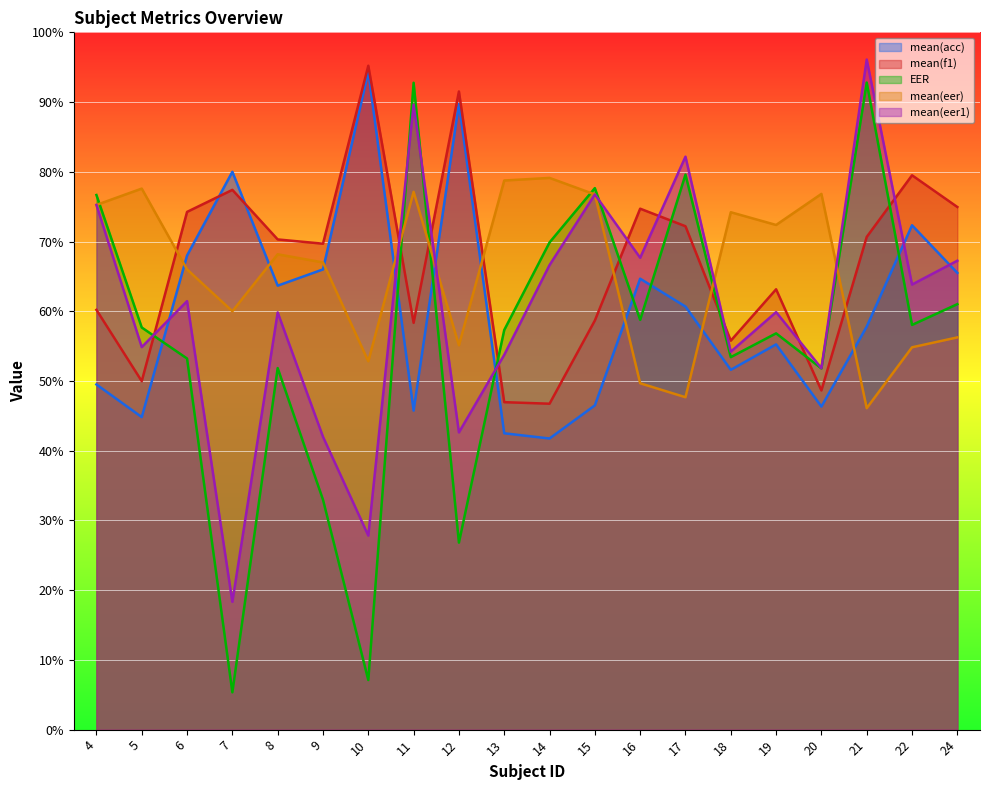

The value of EER at 21 is 165.8. True or false?

False